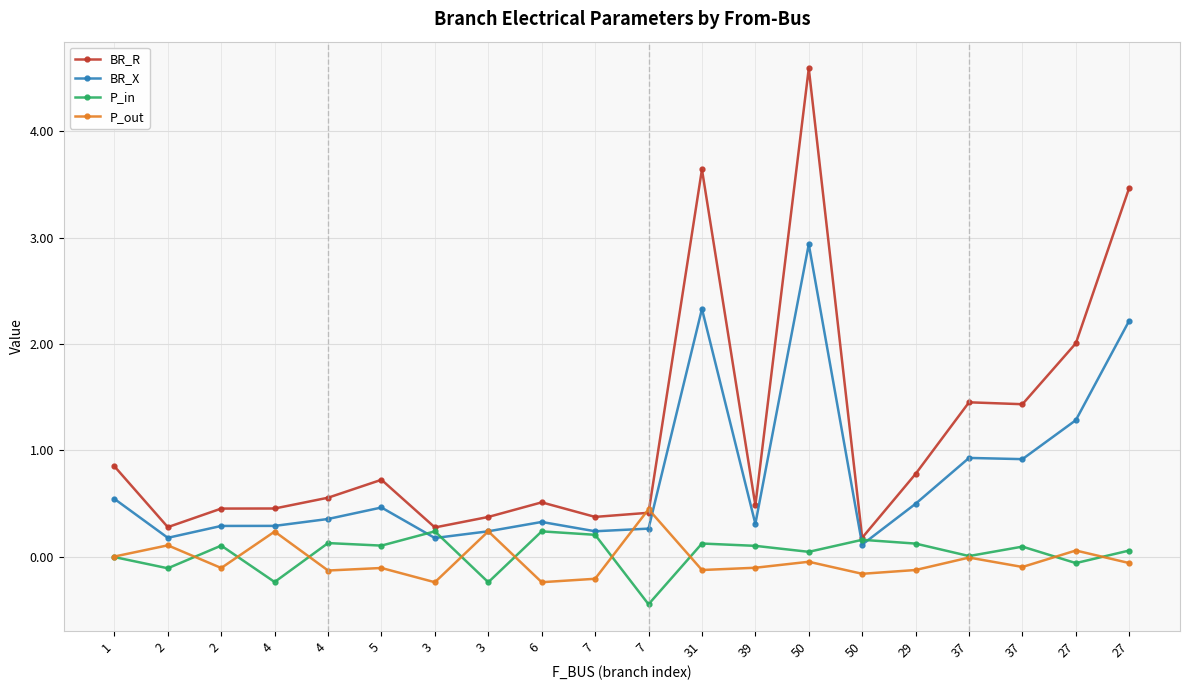

Is the value of P_in at 2 greater than the value of BR_R at 4?

No